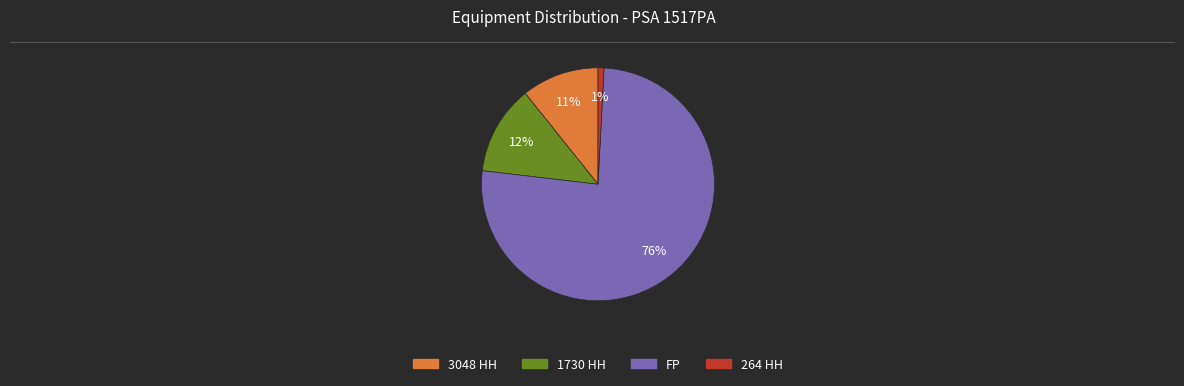

To the nearest percent, what is the difference between the FP and 1730 HH slice percentages?

64%